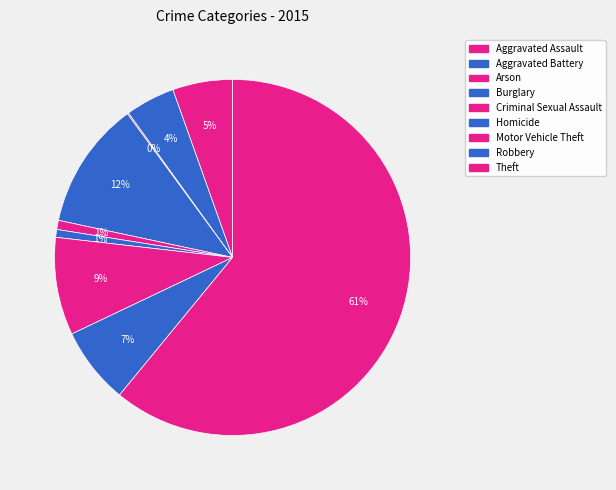

To the nearest percent, what is the combined percentage of Arson and Aggravated Assault?

6%